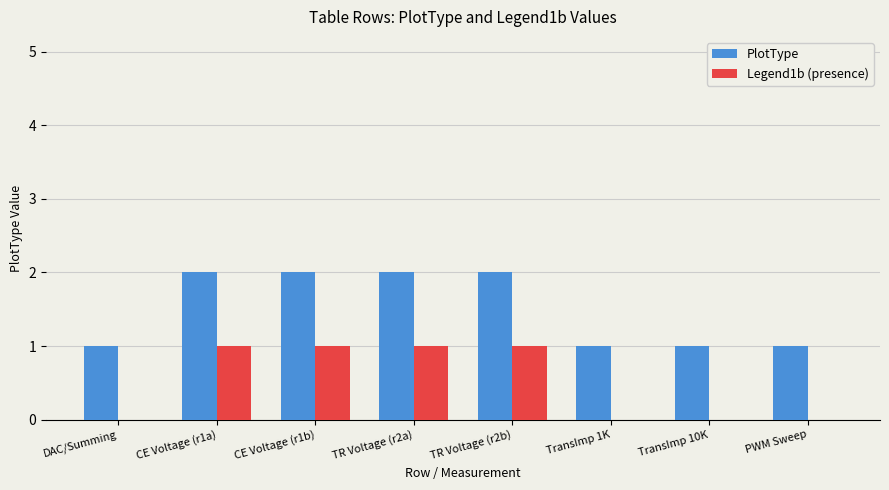

Reading right to left, transcribe all the data shown in this chart.

PlotType: PWM Sweep=1	TransImp 10K=1	TransImp 1K=1	TR Voltage (r2b)=2	TR Voltage (r2a)=2	CE Voltage (r1b)=2	CE Voltage (r1a)=2	DAC/Summing=1
Legend1b (presence): PWM Sweep=0	TransImp 10K=0	TransImp 1K=0	TR Voltage (r2b)=1	TR Voltage (r2a)=1	CE Voltage (r1b)=1	CE Voltage (r1a)=1	DAC/Summing=0